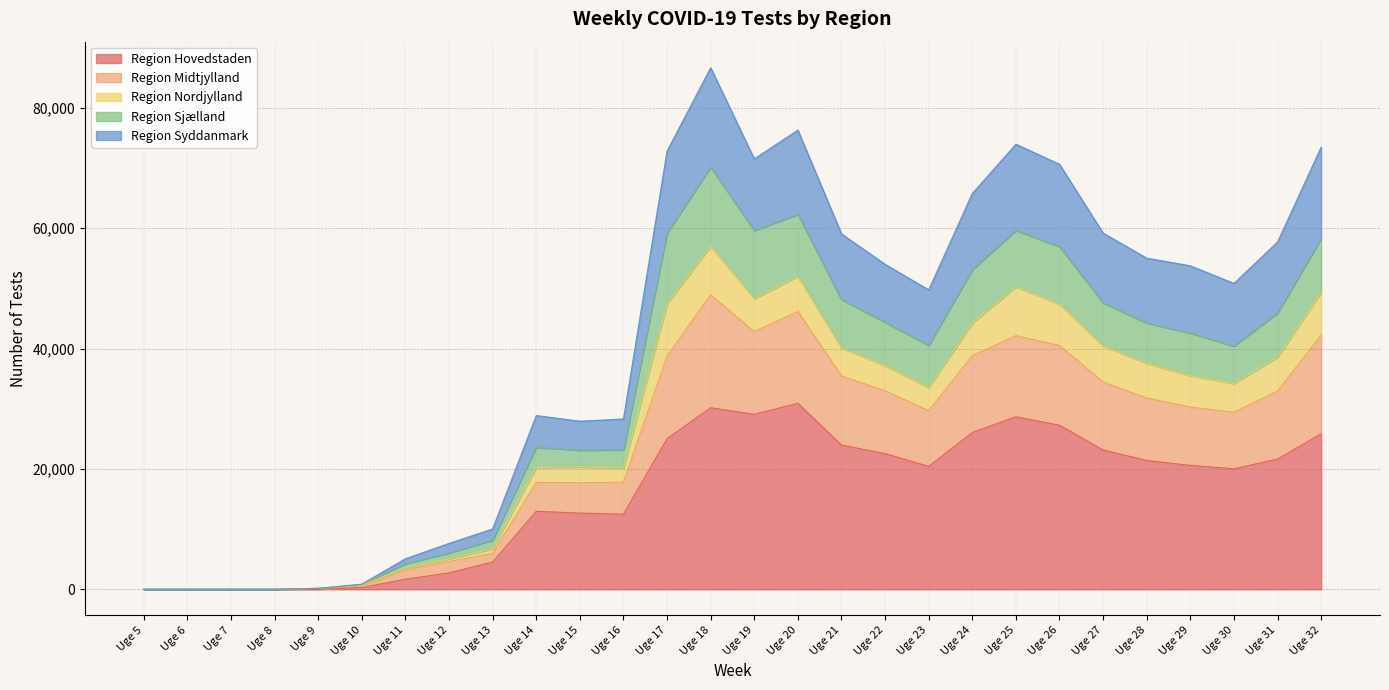

In Region Syddanmark, how many points are lower than both neighbors (excluding endpoints)?

5